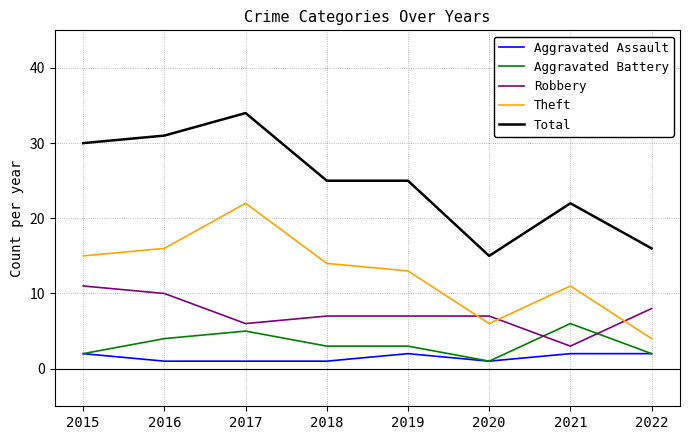

What is the difference between the Aggravated Assault values at 2016 and 2021?

1